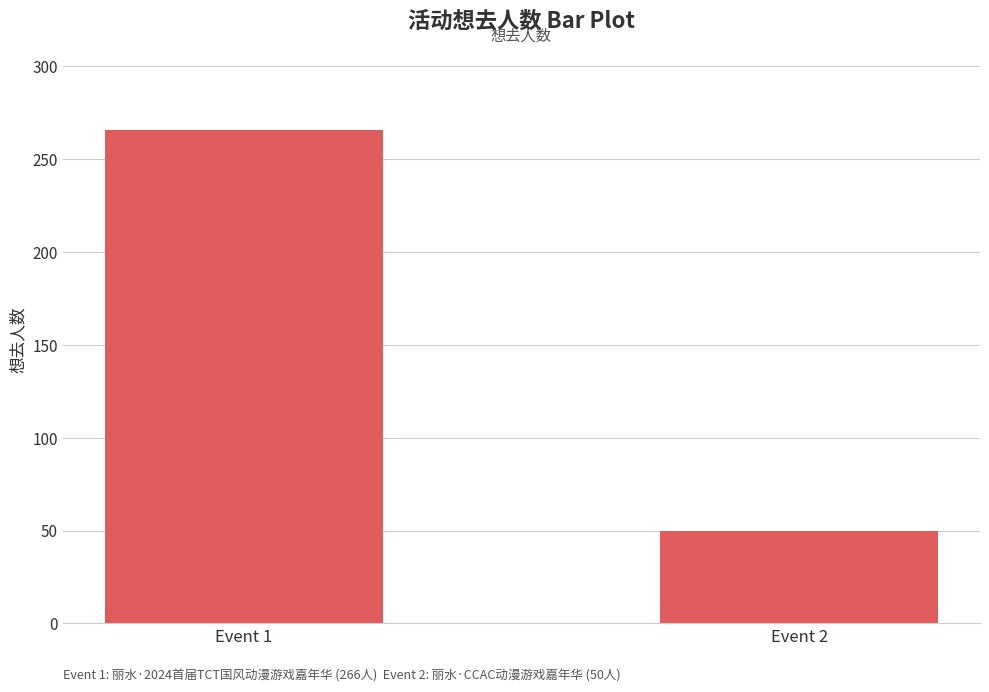

Rank the categories by value from lowest to highest.

Event 2, Event 1